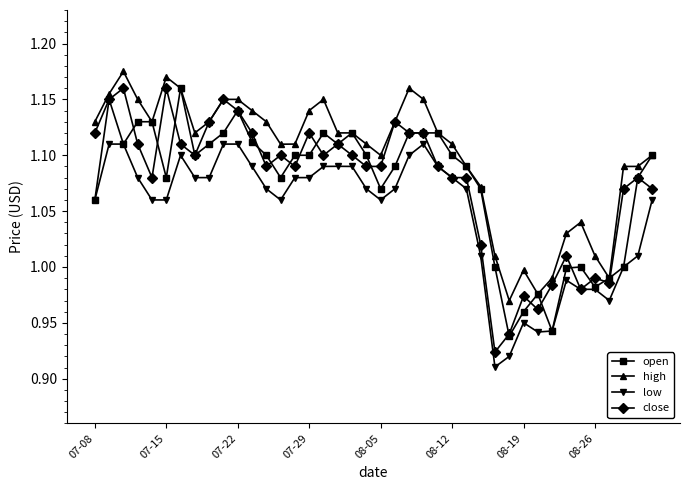

True or false: open has more than 2 points higher than both neighbors.

True